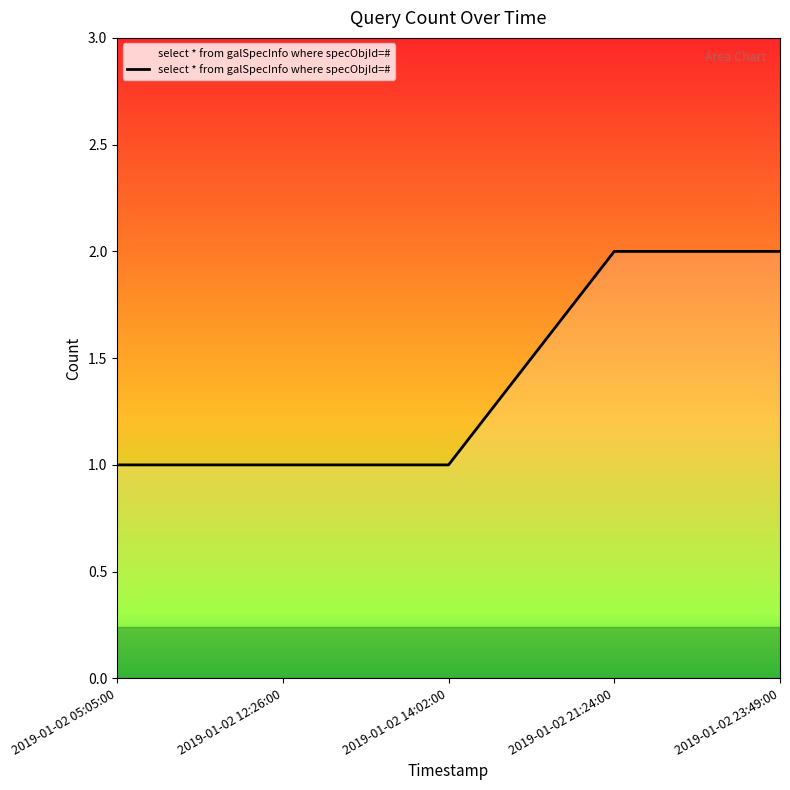

What is the sum of the values at 2019-01-02 21:24:00 and 2019-01-02 23:49:00?

4